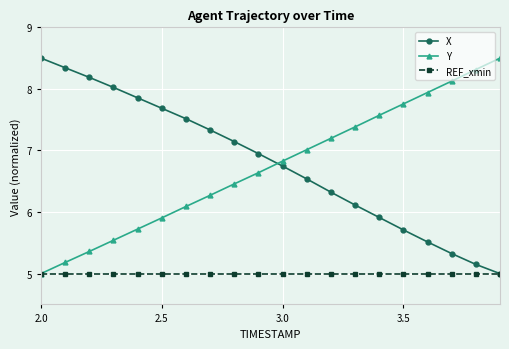

What is the maximum value for X?

8.5